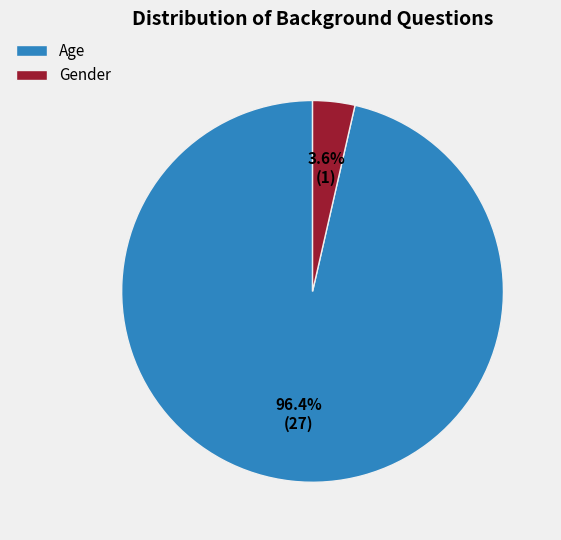

Between Age and Gender, which is larger?

Age